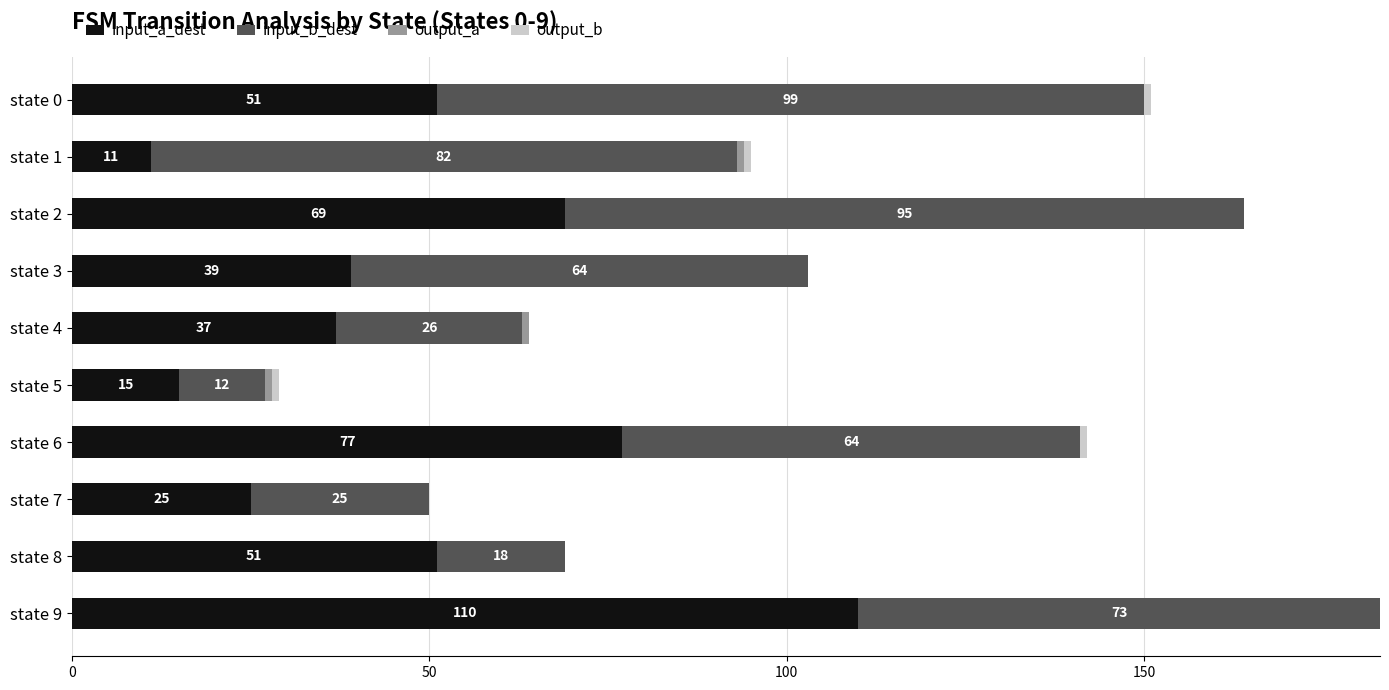

What is the sum of the input_a_dest values at state 0 and state 1?

62